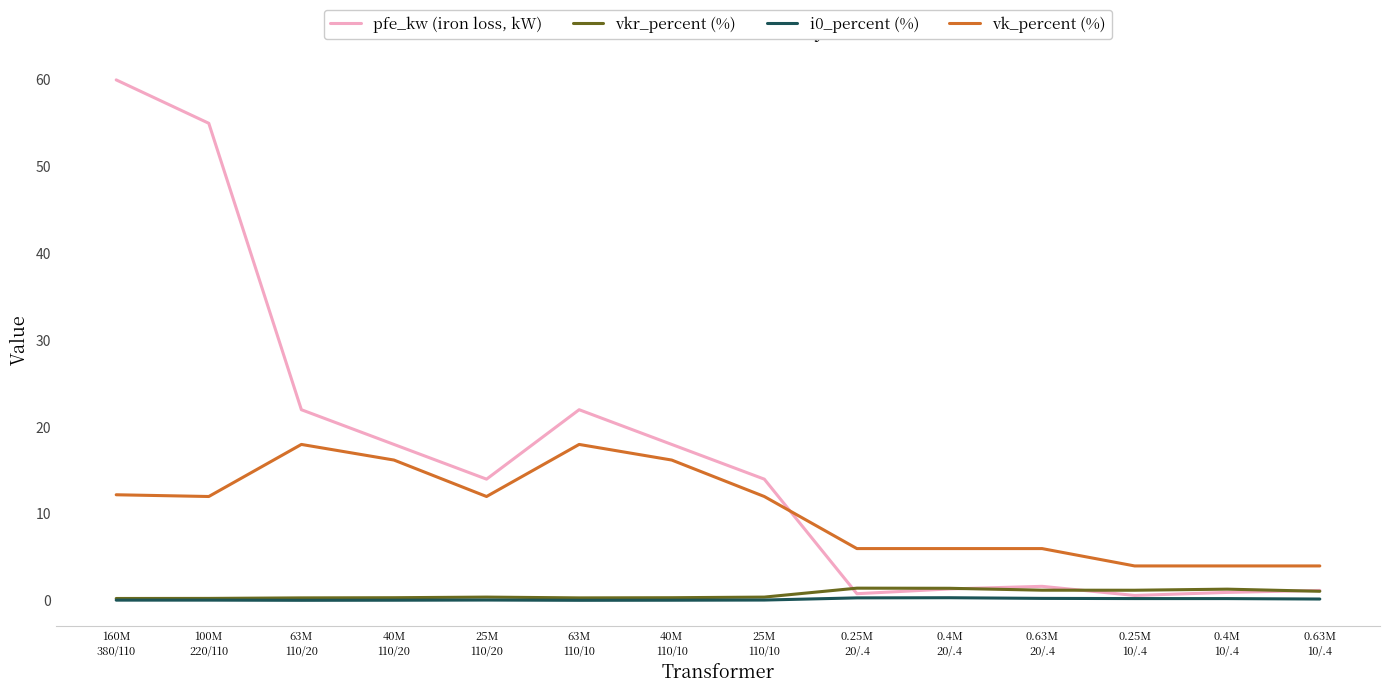

The value of pfe_kw (iron loss, kW) at 25M
110/10 is 14.0. True or false?

True